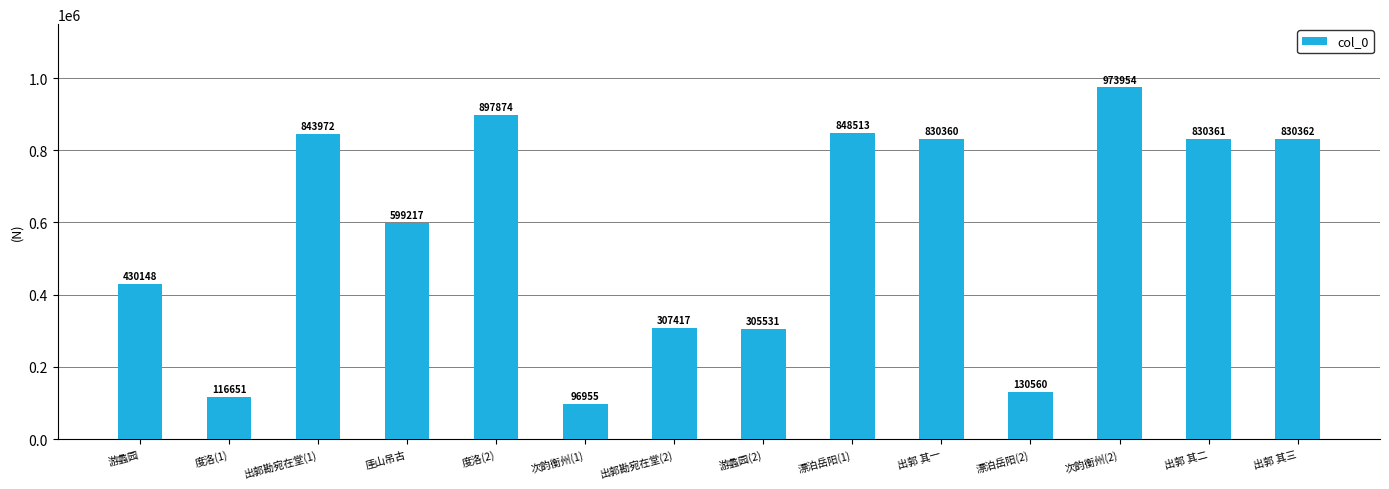

List the labels in order of value, largest first.

次韵衡州(2), 度洛(2), 漂泊岳阳(1), 出郭勘宛在堂(1), 出郭 其三, 出郭 其二, 出郭 其一, 厓山吊古, 游蠡园, 出郭勘宛在堂(2), 游蠡园(2), 漂泊岳阳(2), 度洛(1), 次韵衡州(1)